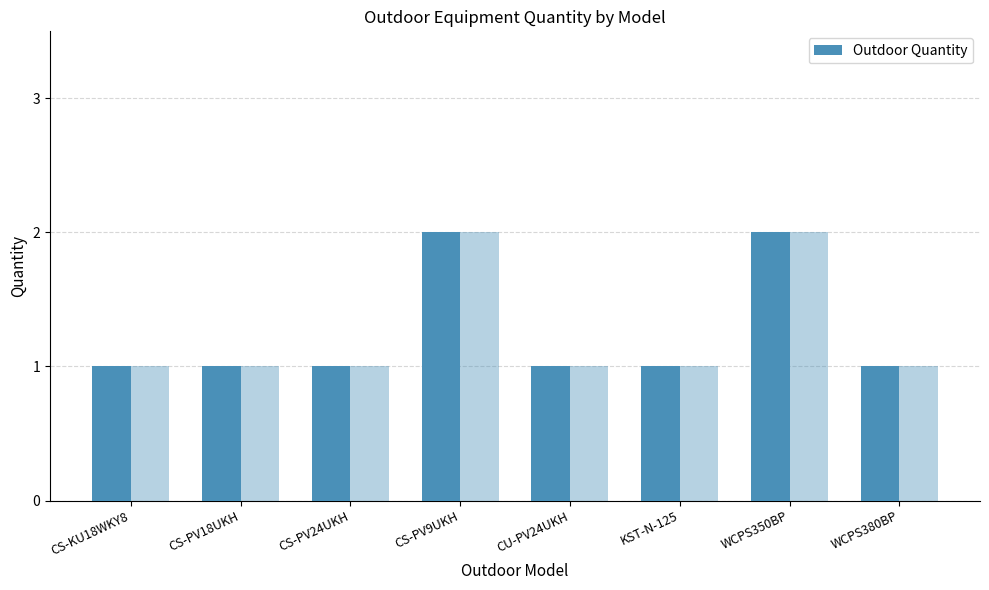

Approximately how many times larger is the value at WCPS350BP compared to CU-PV24UKH?

2.0